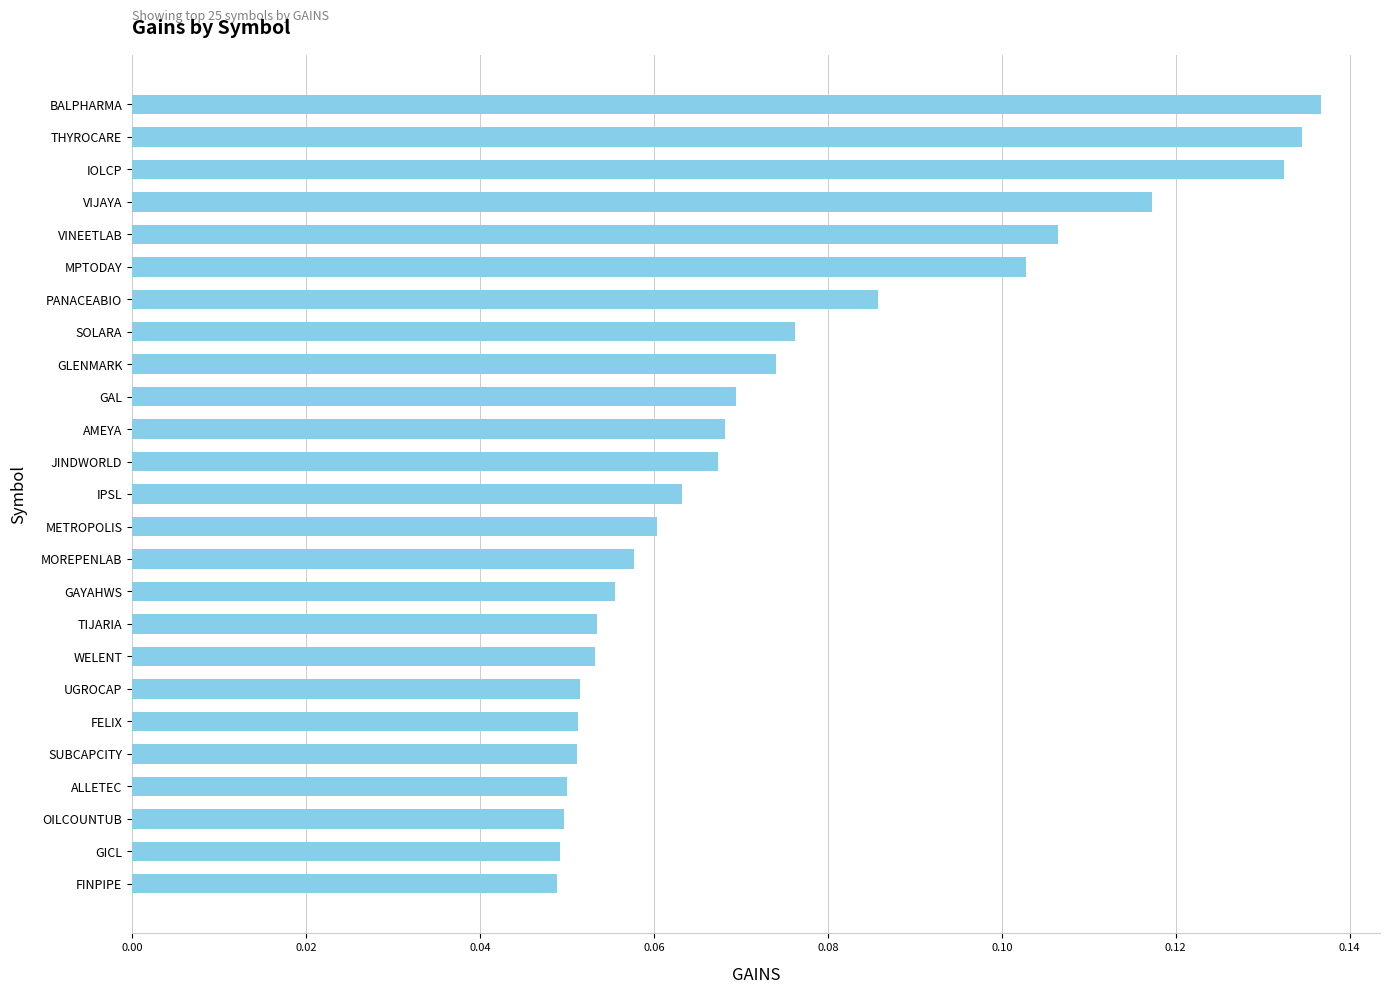

How many values are between 0 and 1?

25